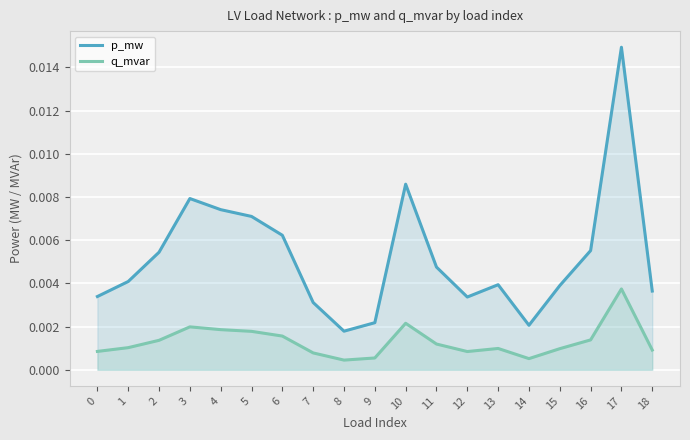

At 5, list the series in order from largest to smallest.

p_mw, q_mvar